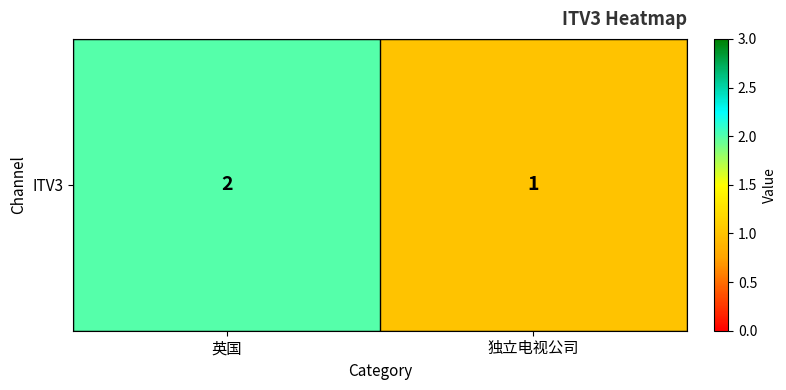

List the labels in order of value, largest first.

英国, 独立电视公司